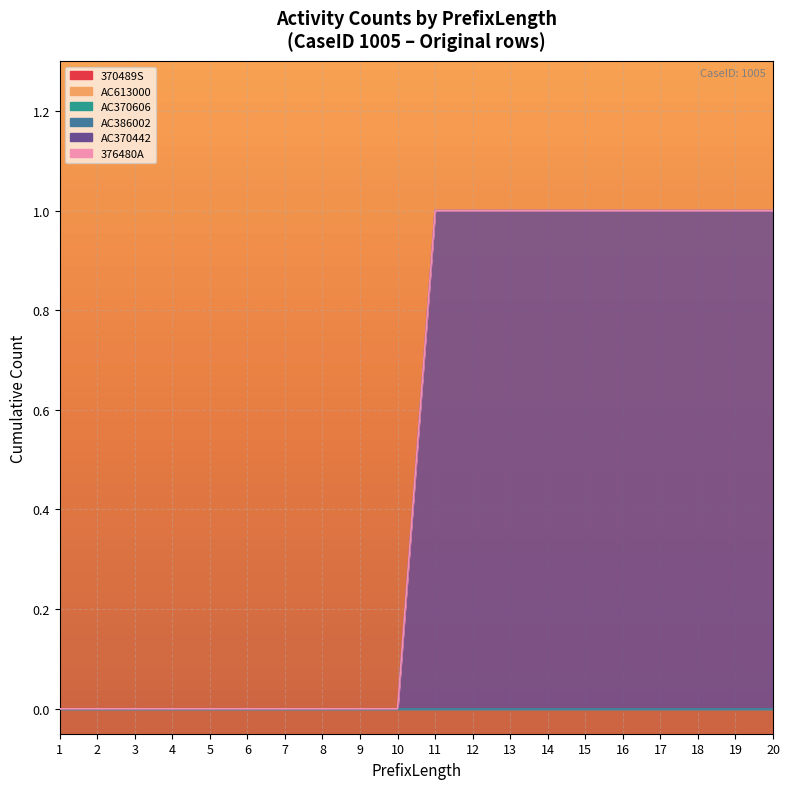

True or false: AC386002 and AC370442 cross at least once.

False